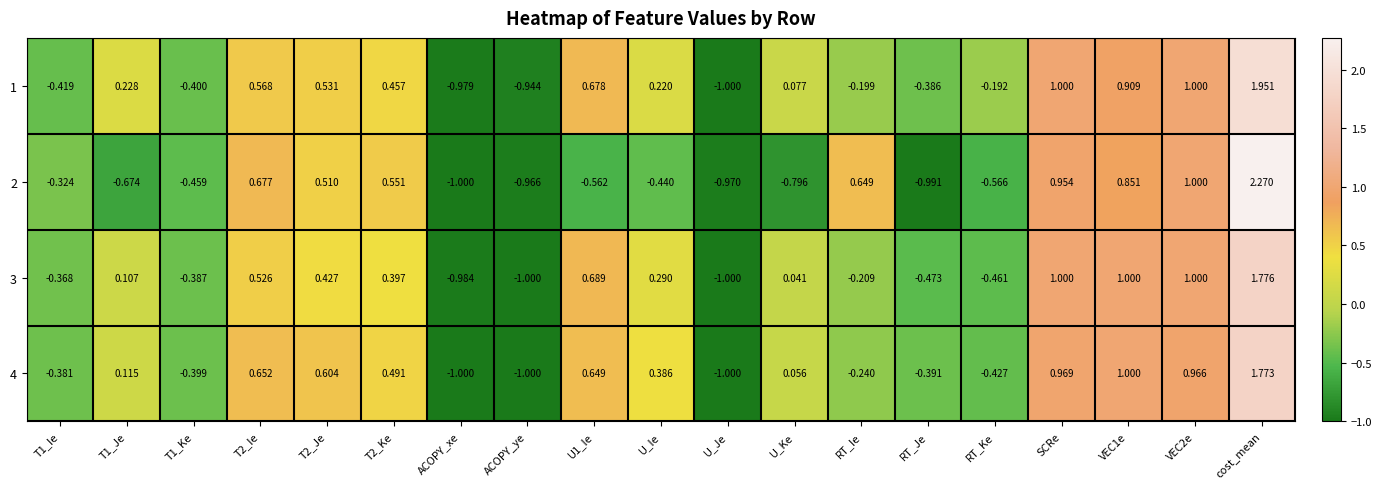

How many data points does each series have?

19